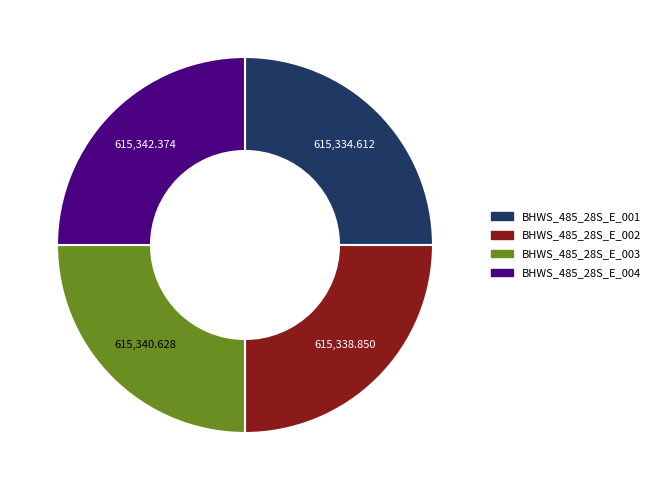

Does any single category account for the majority?

No